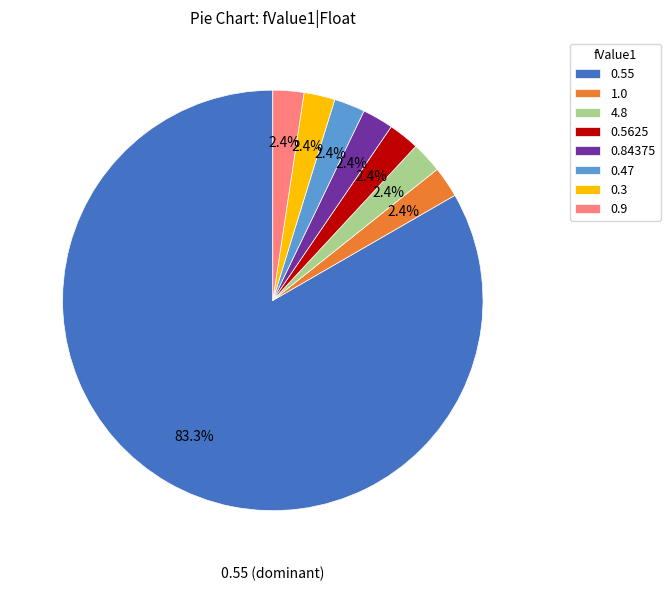

What is the total percentage of 4.8 and 0.3?

4.8%